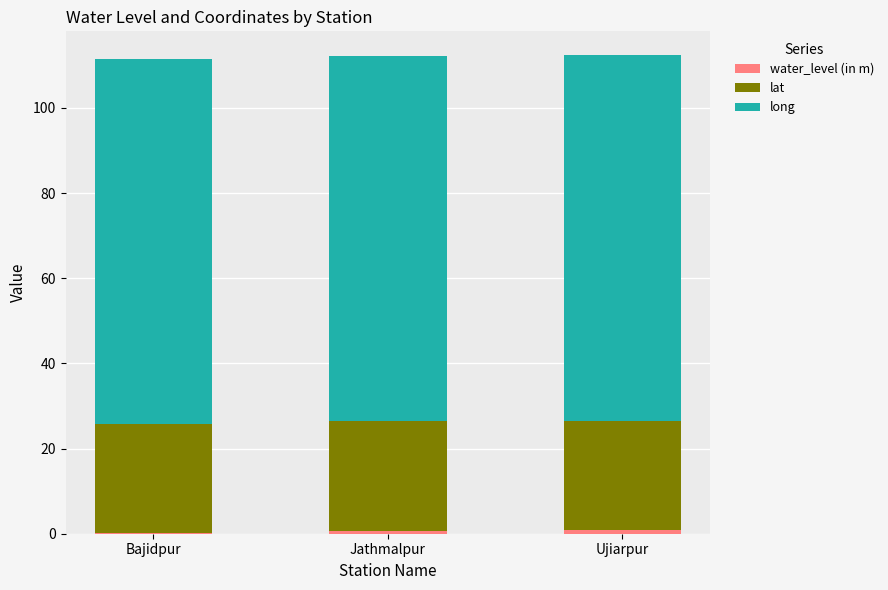

Between Bajidpur and Jathmalpur, which series saw the biggest shift?

water_level (in m)